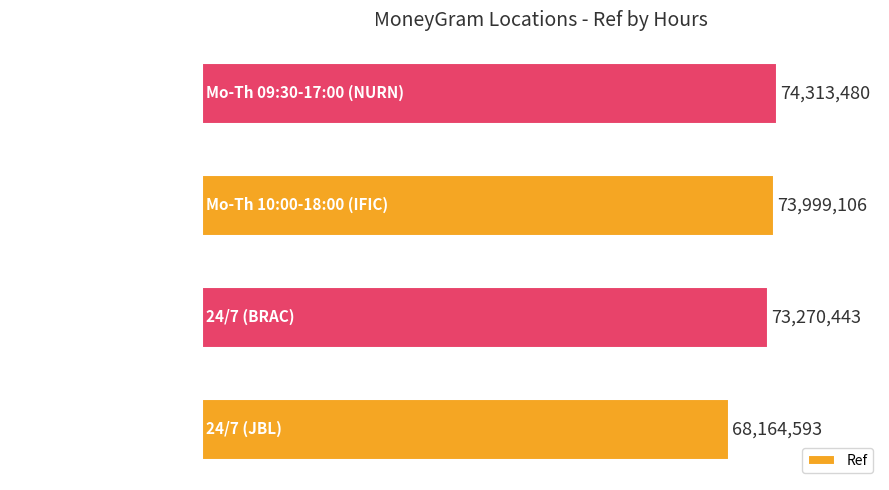

Are the bars horizontal?

Yes